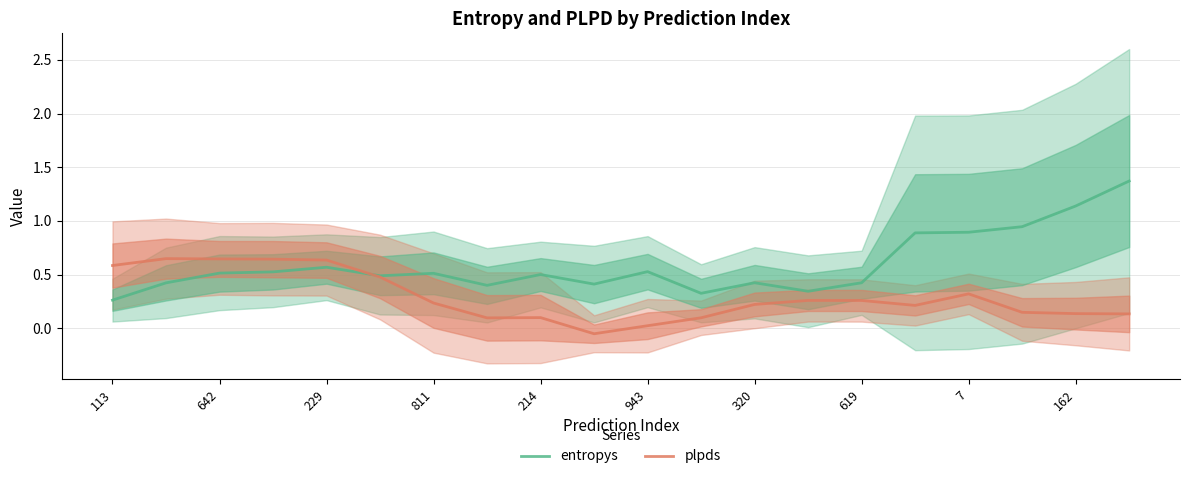

True or false: entropys and plpds cross at least once.

True